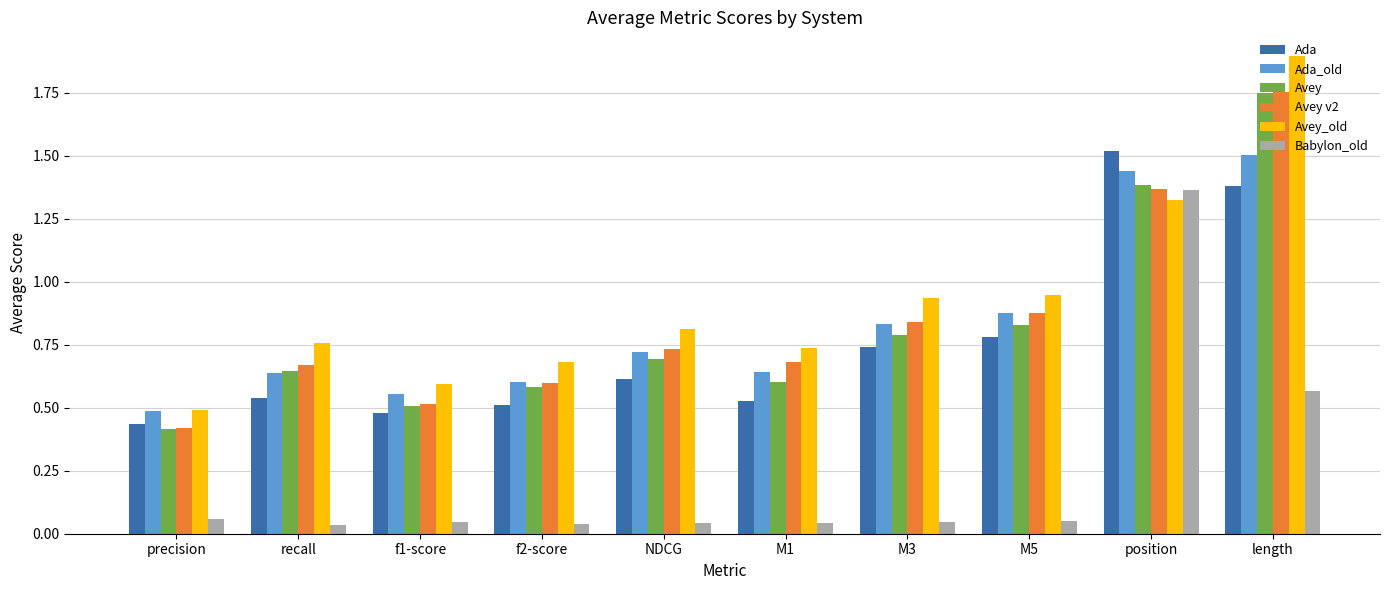

The Avey series shows 0.8 at M5. True or false?

True